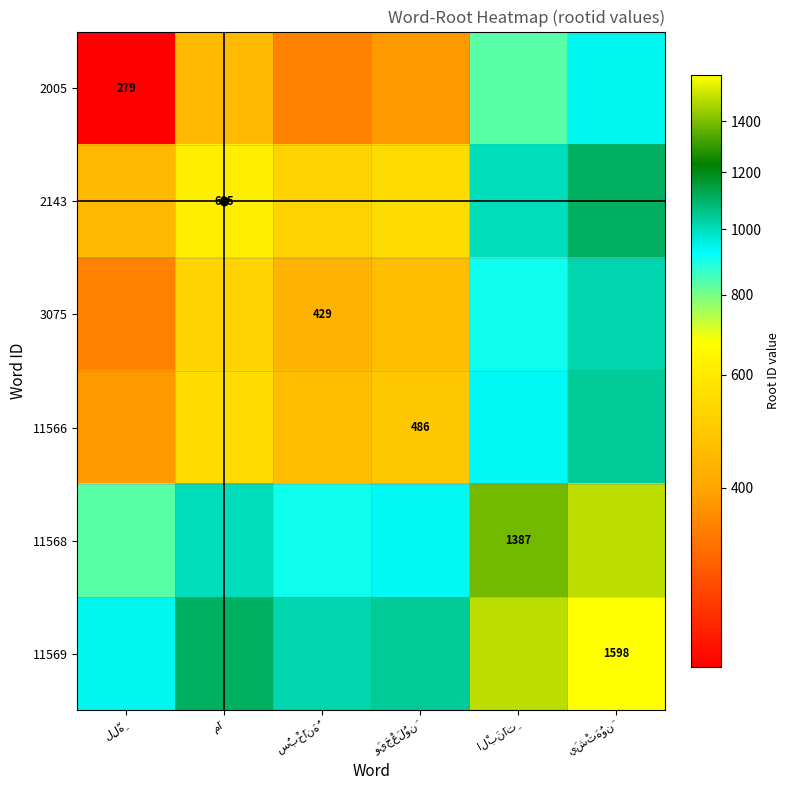

How many values in the 11569 series exceed 1106?

3